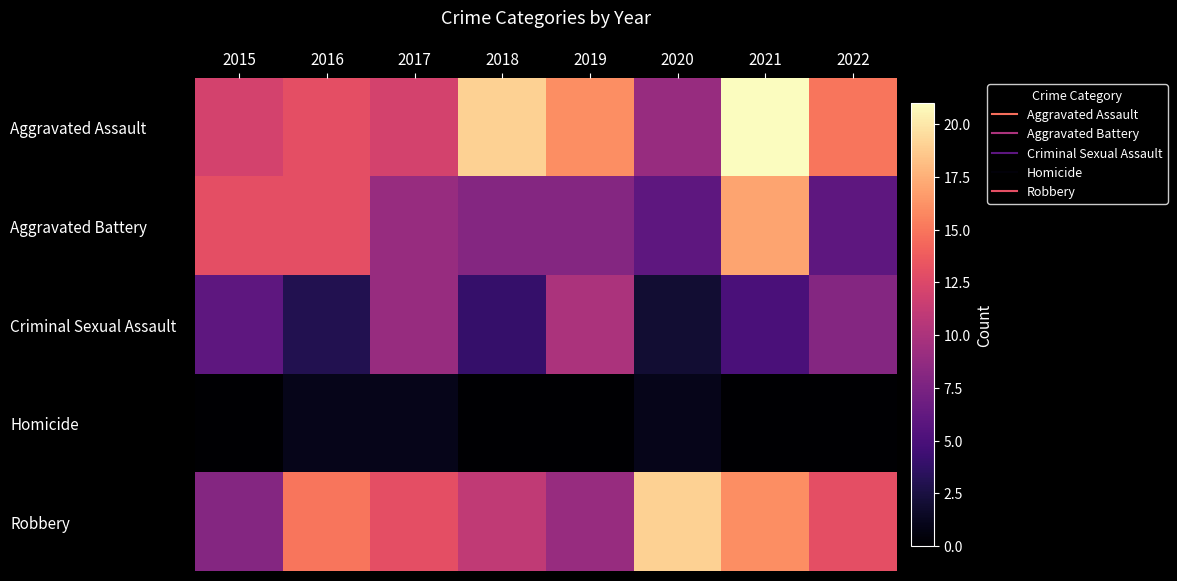

Reading right to left, list all the values displayed in this chart.

Aggravated Assault: 2022=15	2021=21	2020=9	2019=16	2018=19	2017=12	2016=13	2015=12
Aggravated Battery: 2022=6	2021=17	2020=6	2019=8	2018=8	2017=9	2016=13	2015=13
Criminal Sexual Assault: 2022=8	2021=5	2020=2	2019=10	2018=4	2017=9	2016=3	2015=6
Homicide: 2022=0	2021=0	2020=1	2019=0	2018=0	2017=1	2016=1	2015=0
Robbery: 2022=13	2021=16	2020=19	2019=9	2018=11	2017=13	2016=15	2015=8